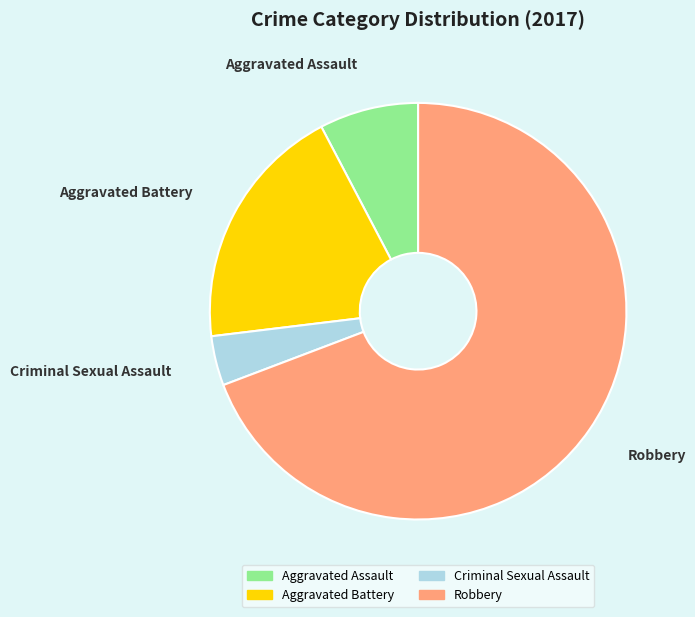

Rank the categories by value from lowest to highest.

Criminal Sexual Assault, Aggravated Assault, Aggravated Battery, Robbery